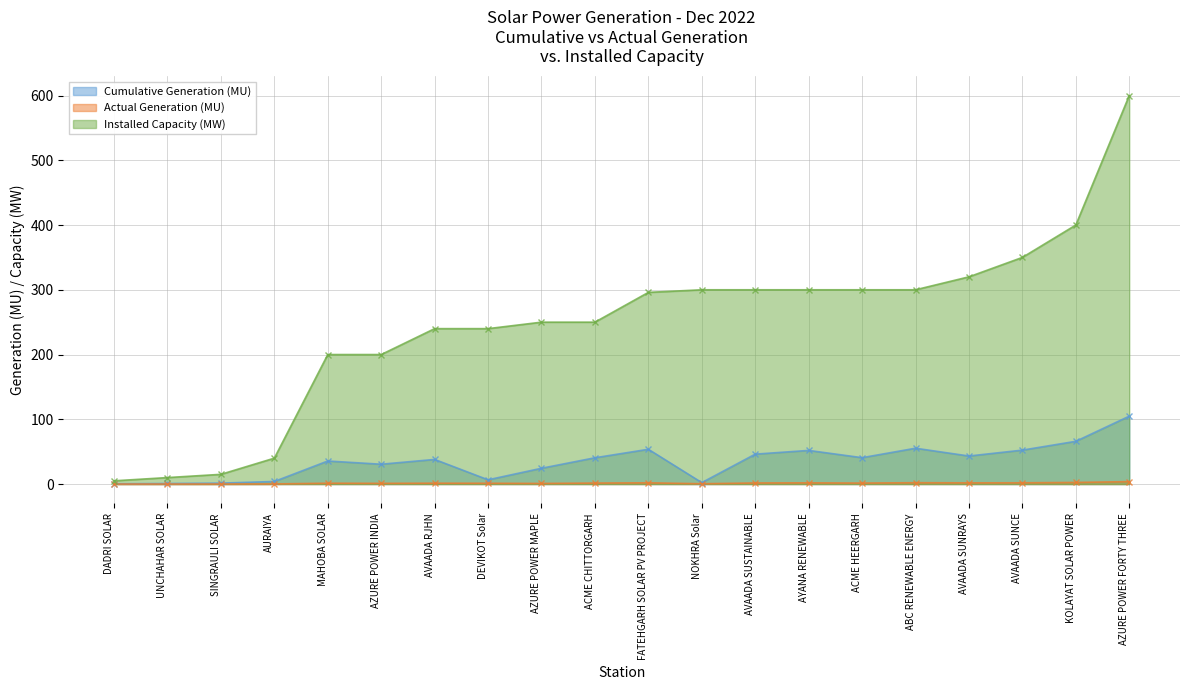

Is the value of Cumulative Generation (MU) at ABC RENEWABLE ENERGY greater than the value of Installed Capacity (MW) at NOKHRA Solar?

No